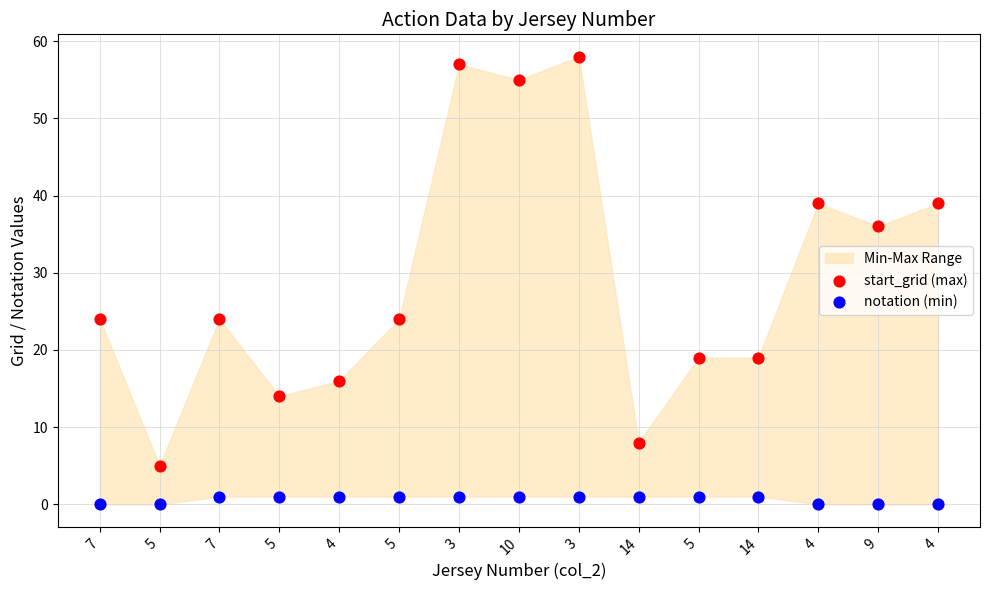

In the start_grid (max) series, what Y value is closest to 31?

36